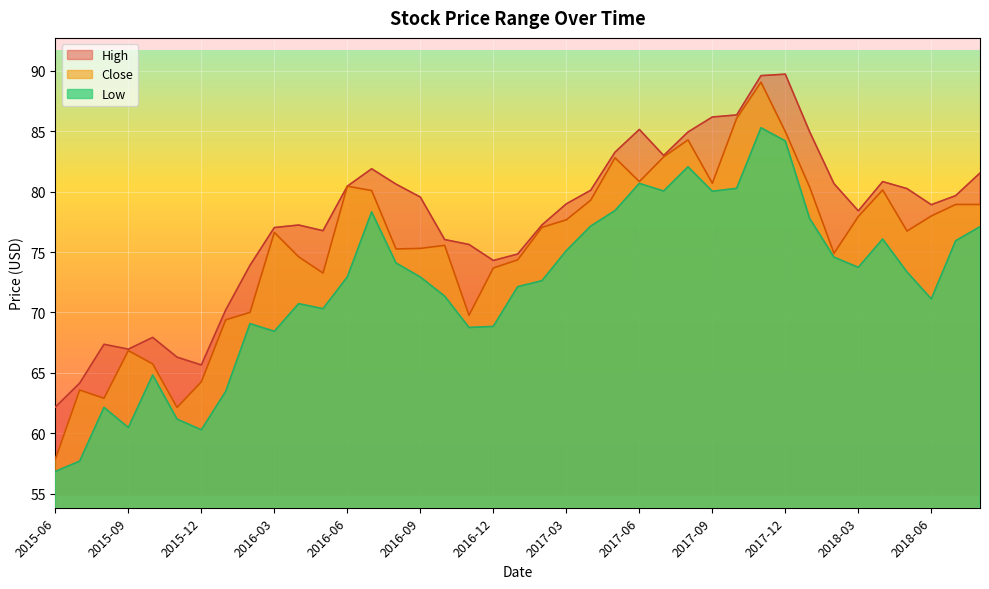

Between 2016-10 and 2017-03, which is larger?

2017-03